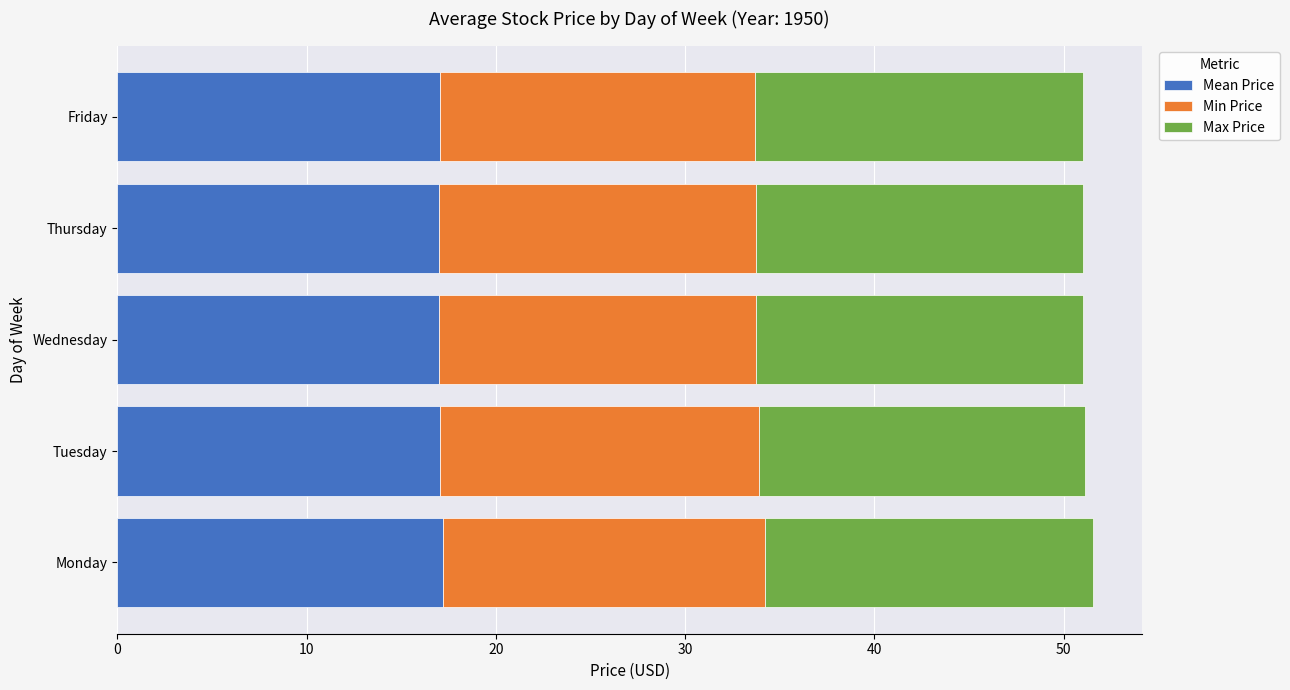

What is the highest value of the Mean Price series?

17.2